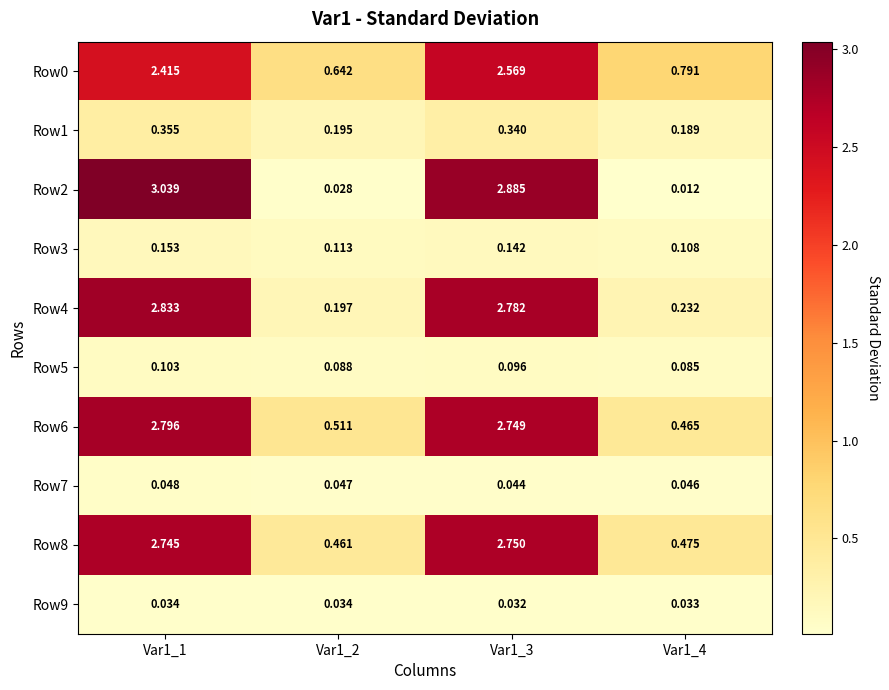

Is the value of Row4 at Var1_3 greater than the value of Row0 at Var1_4?

Yes